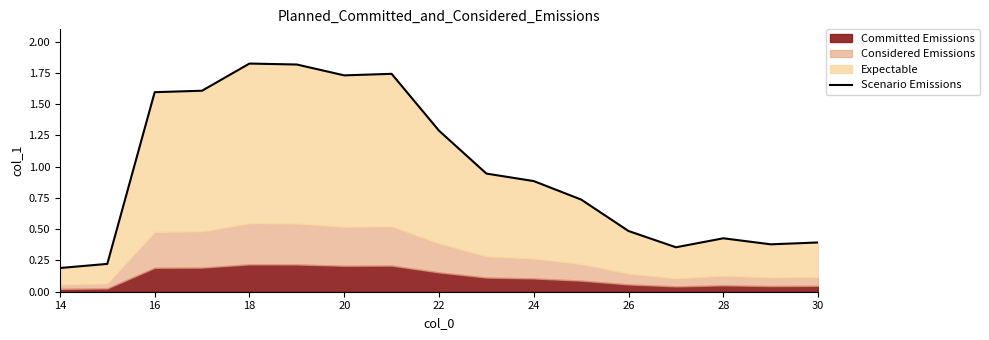

What is the maximum value shown in the chart?

1.8